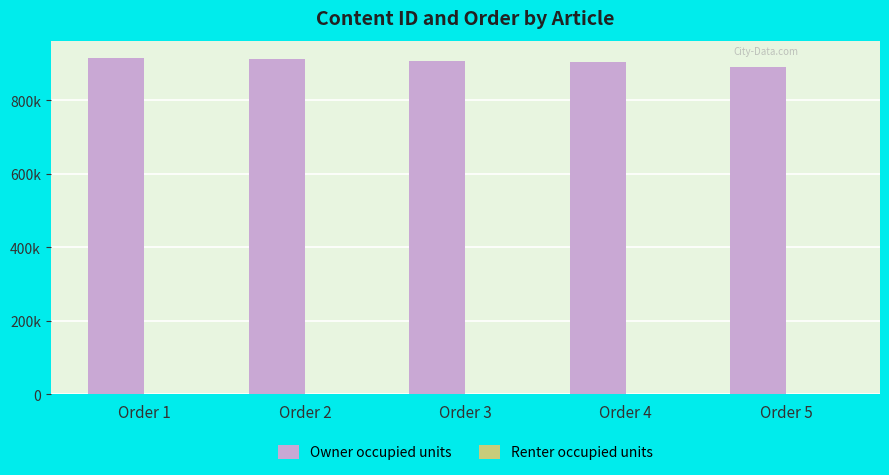

At which label does Renter occupied units first exceed 3?

Order 4